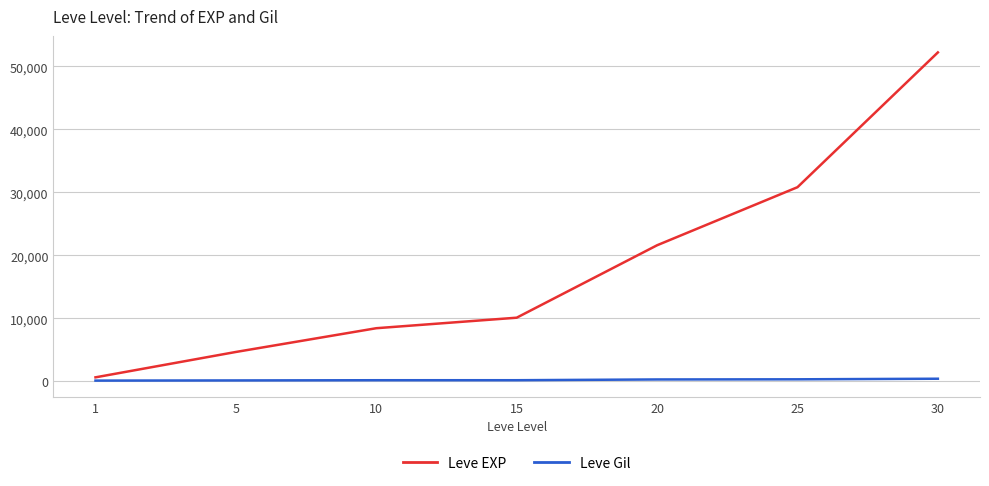

What value does the Leve EXP series have at 20, to the nearest 10?

21600